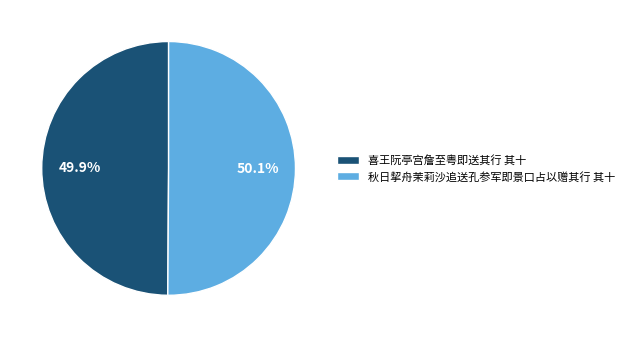

Is there a majority slice in this chart?

Yes